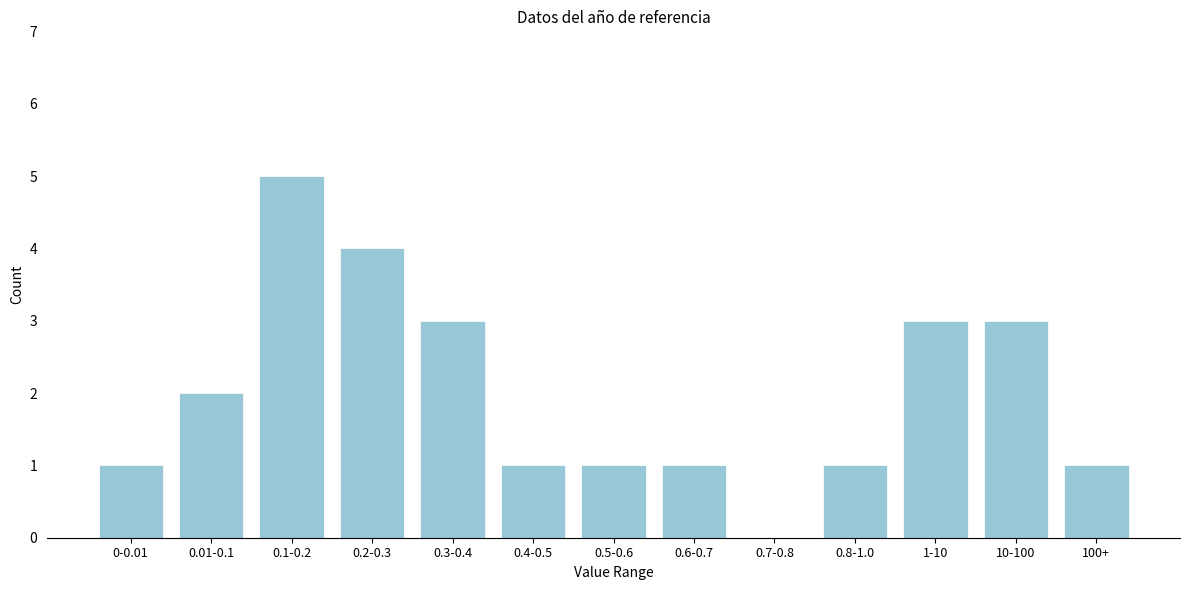

Reading left to right, transcribe all the data shown in this chart.

0-0.01=1	0.01-0.1=2	0.1-0.2=5	0.2-0.3=4	0.3-0.4=3	0.4-0.5=1	0.5-0.6=1	0.6-0.7=1	0.7-0.8=0	0.8-1.0=1	1-10=3	10-100=3	100+=1